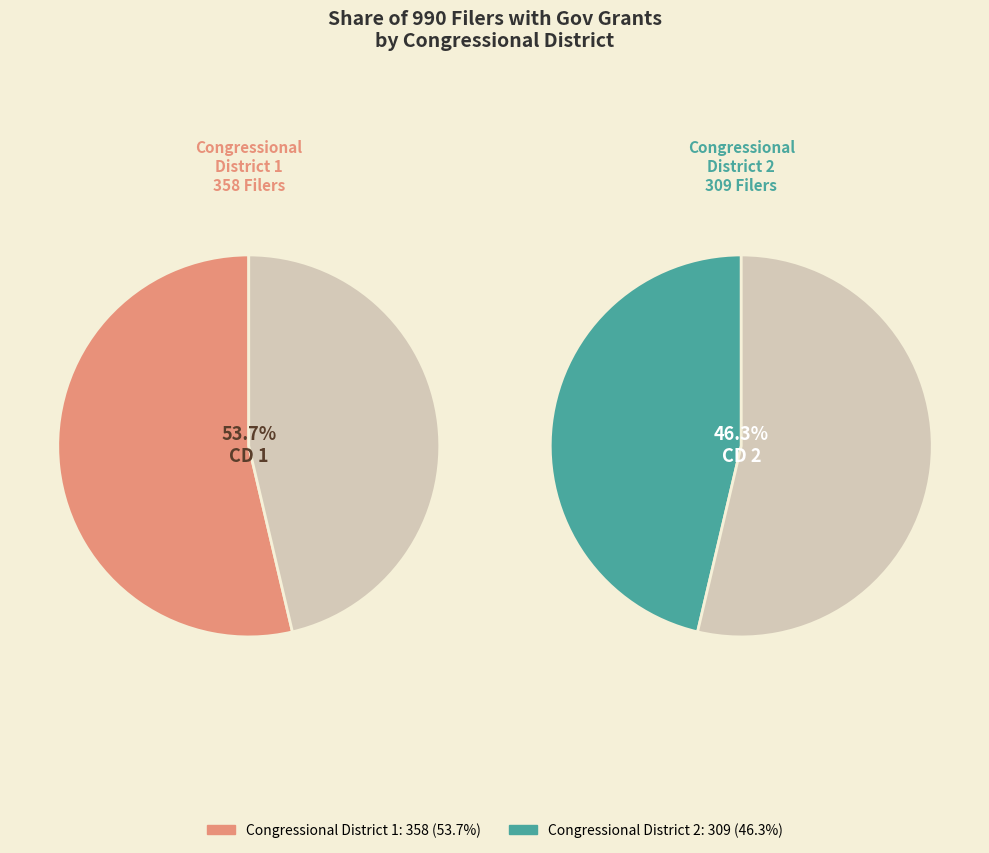

Which has a higher value, Congressional District 1 or Congressional District 2?

Congressional District 1